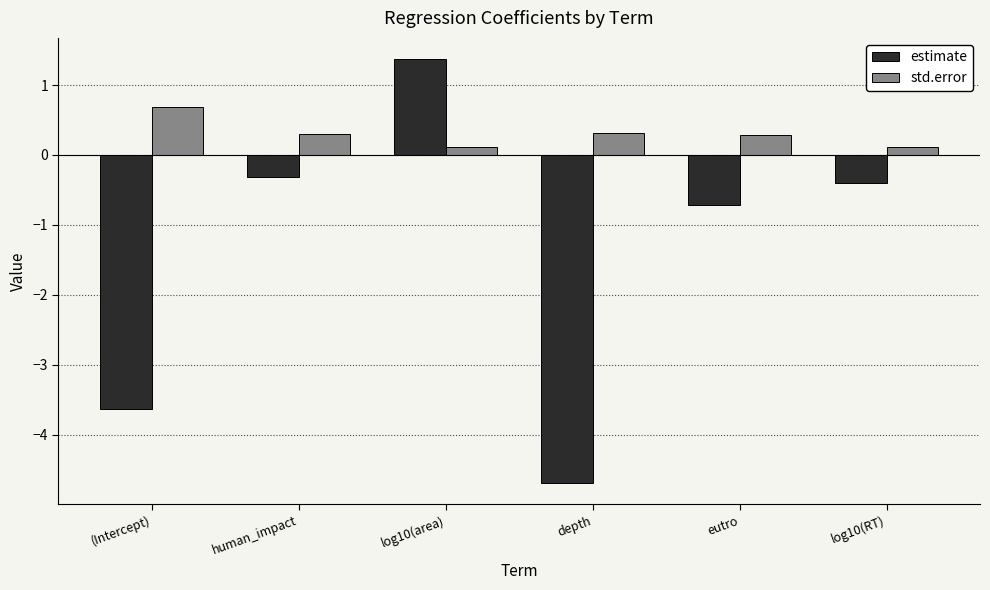

Which series has the largest total across all categories?

std.error